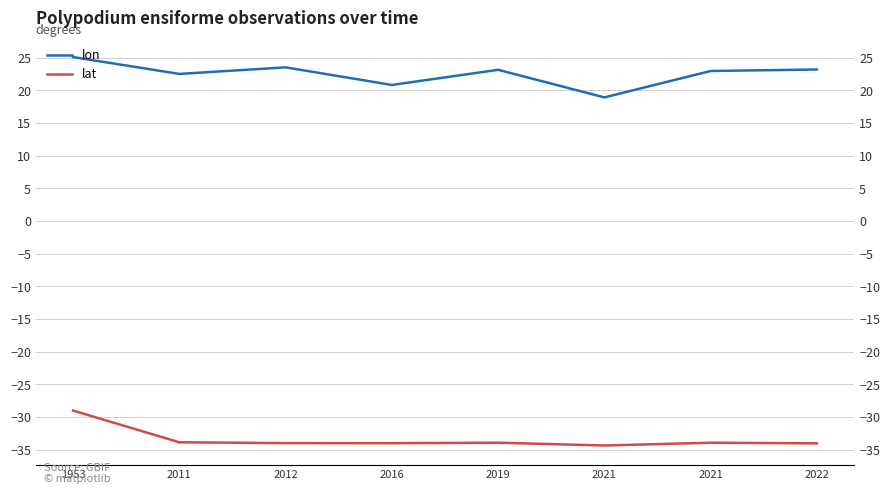

Which series changed the most between 1953 and 2021?

lon